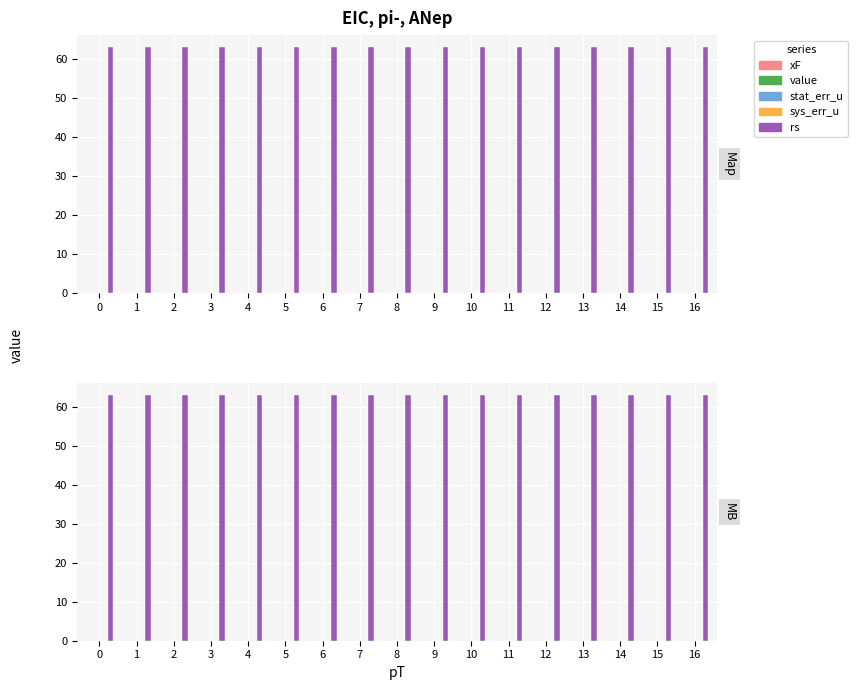

Are the bars horizontal?

No